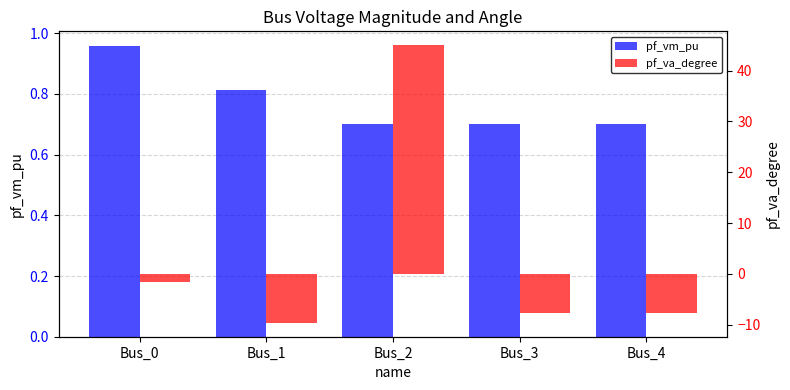

At how many categories does at least one series exceed 44?

1